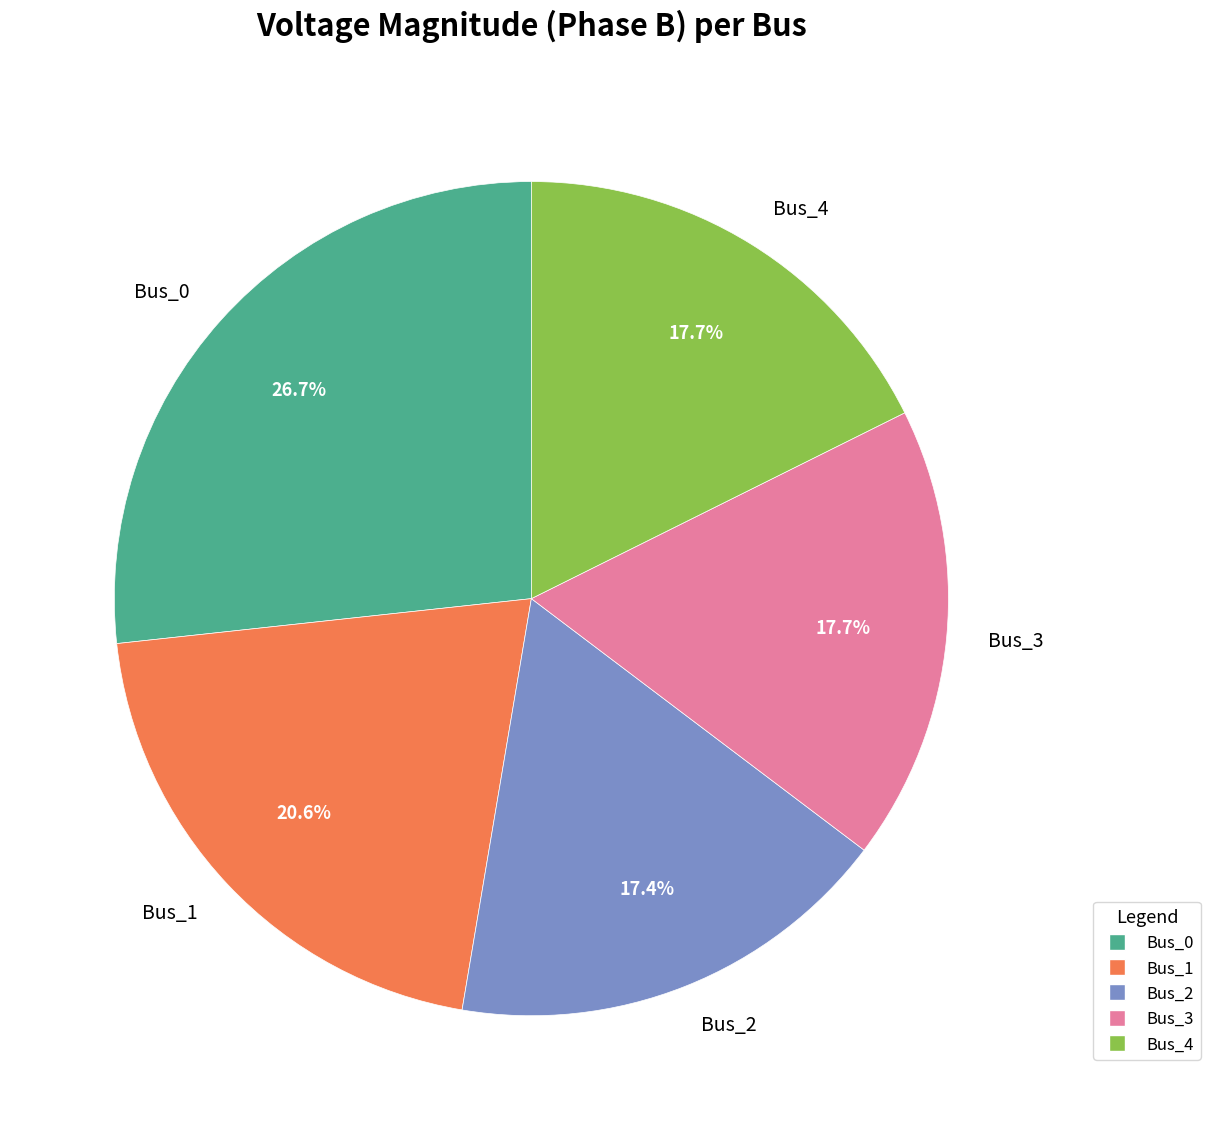

Does Bus_0 represent more than half of the total?

No